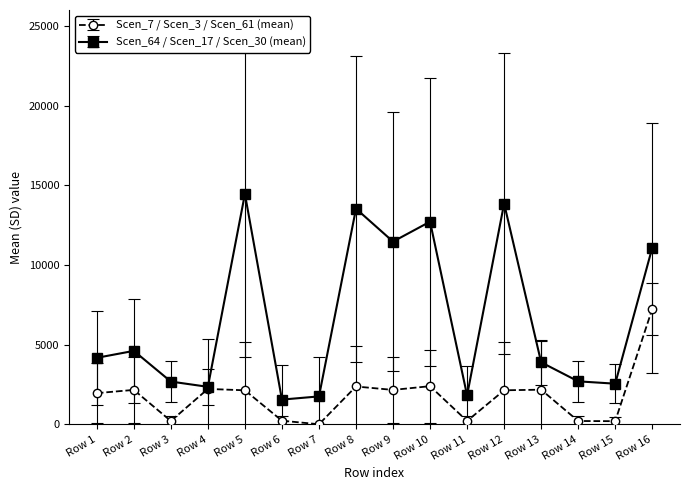

How many values in the Scen_64 / Scen_17 / Scen_30 (mean) series are below 4169?

8